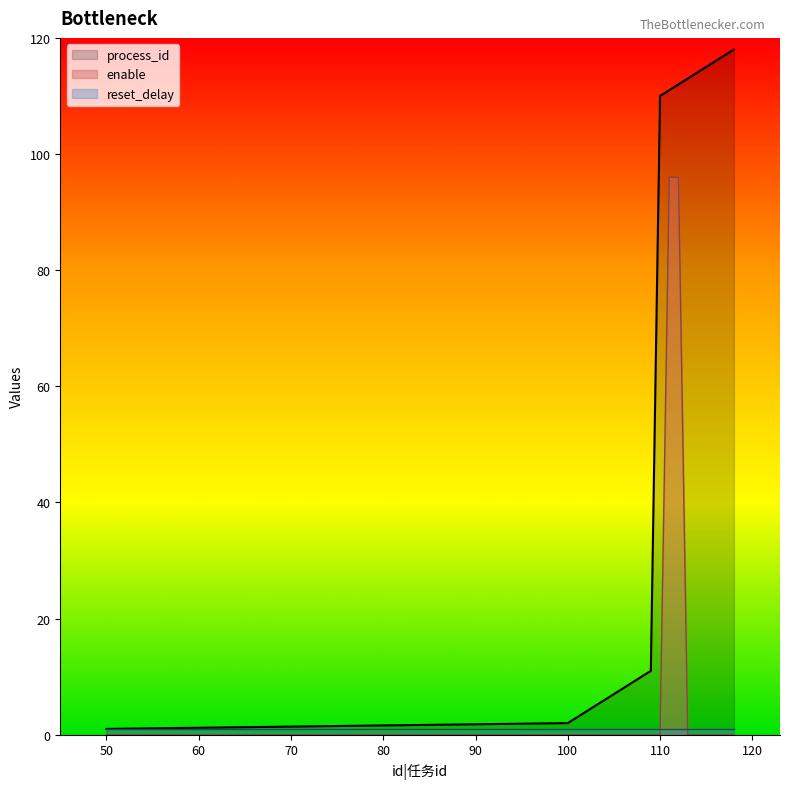

How many lines are shown in the chart?

3